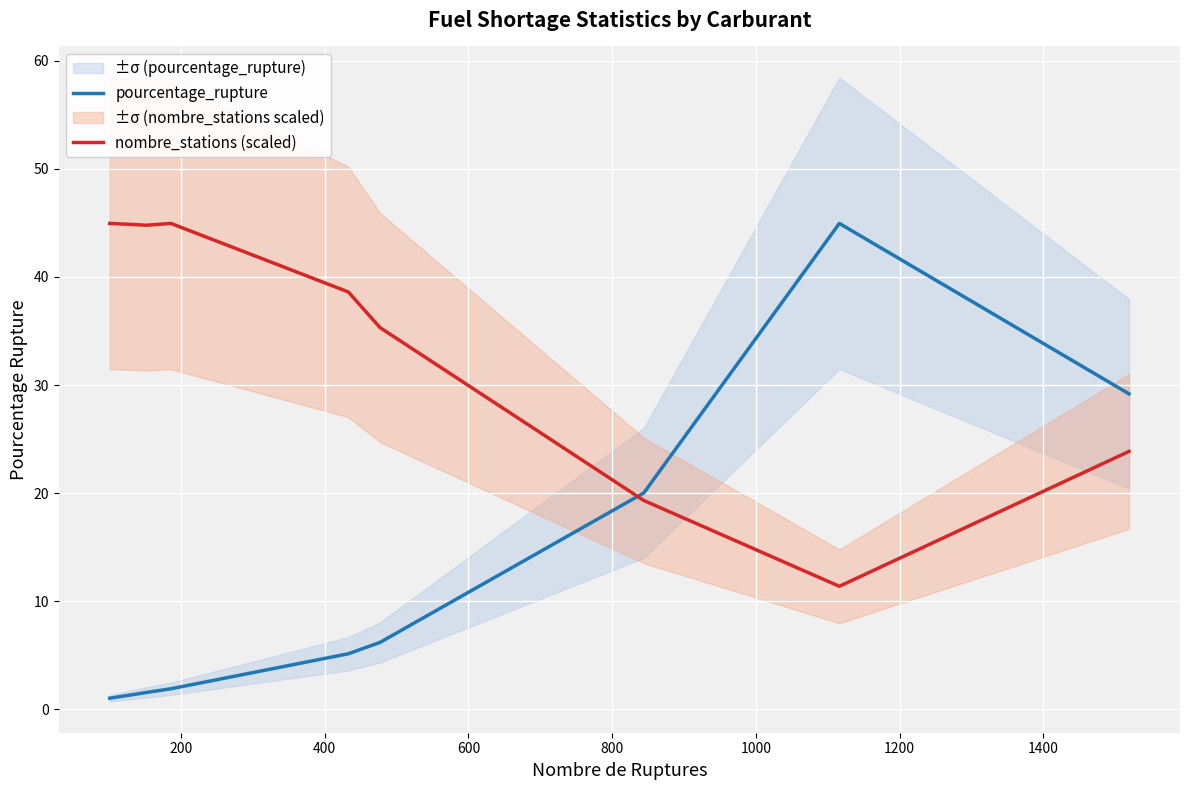

What is the maximum value for nombre_stations (scaled)?

45.0